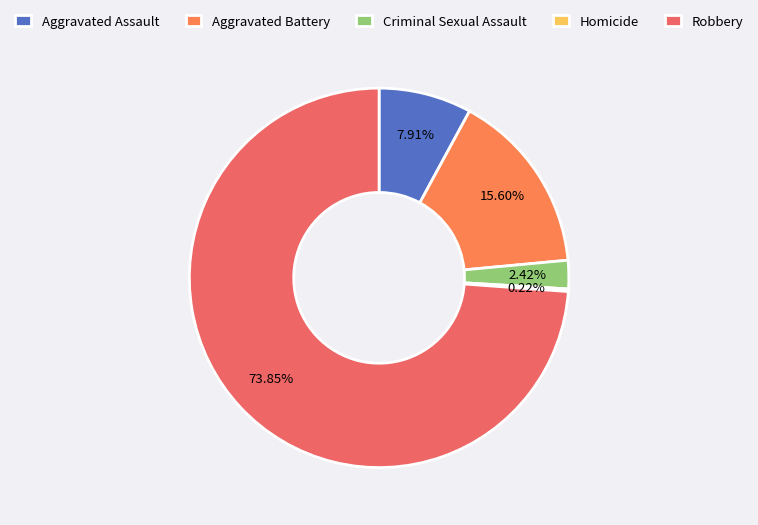

To the nearest percent, what portion does Aggravated Assault represent?

8%